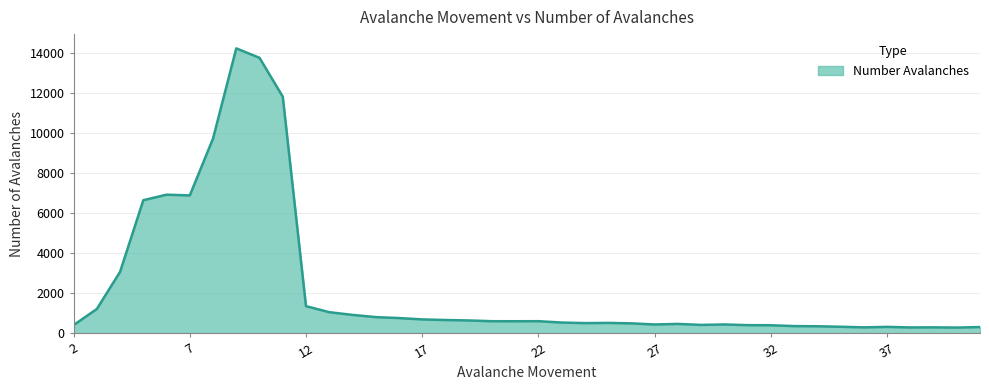

What is the difference between the maximum and minimum values?

13967